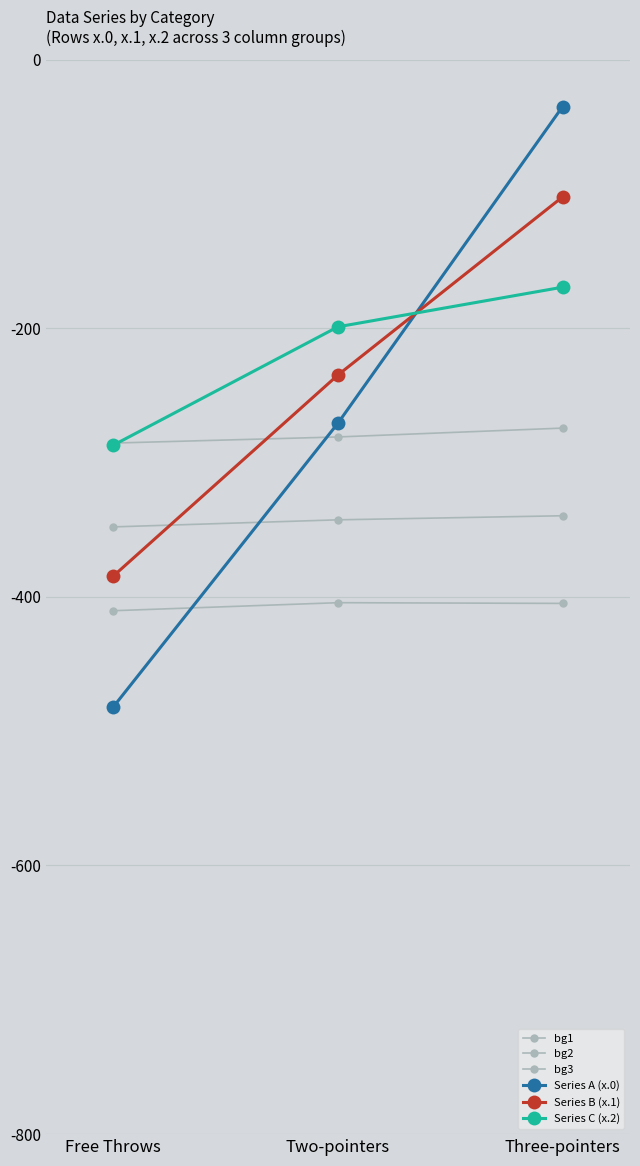

Reading left to right, transcribe all the data shown in this chart.

bg1: Free Throws=-410.3	Two-pointers=-404.4	Three-pointers=-404.9
bg2: Free Throws=-347.9	Two-pointers=-342.7	Three-pointers=-339.6
bg3: Free Throws=-285.5	Two-pointers=-281.0	Three-pointers=-274.4
Series A (x.0): Free Throws=-482.0	Two-pointers=-270.7	Three-pointers=-35.0
Series B (x.1): Free Throws=-384.6	Two-pointers=-234.9	Three-pointers=-102.3
Series C (x.2): Free Throws=-287.1	Two-pointers=-199.0	Three-pointers=-169.5